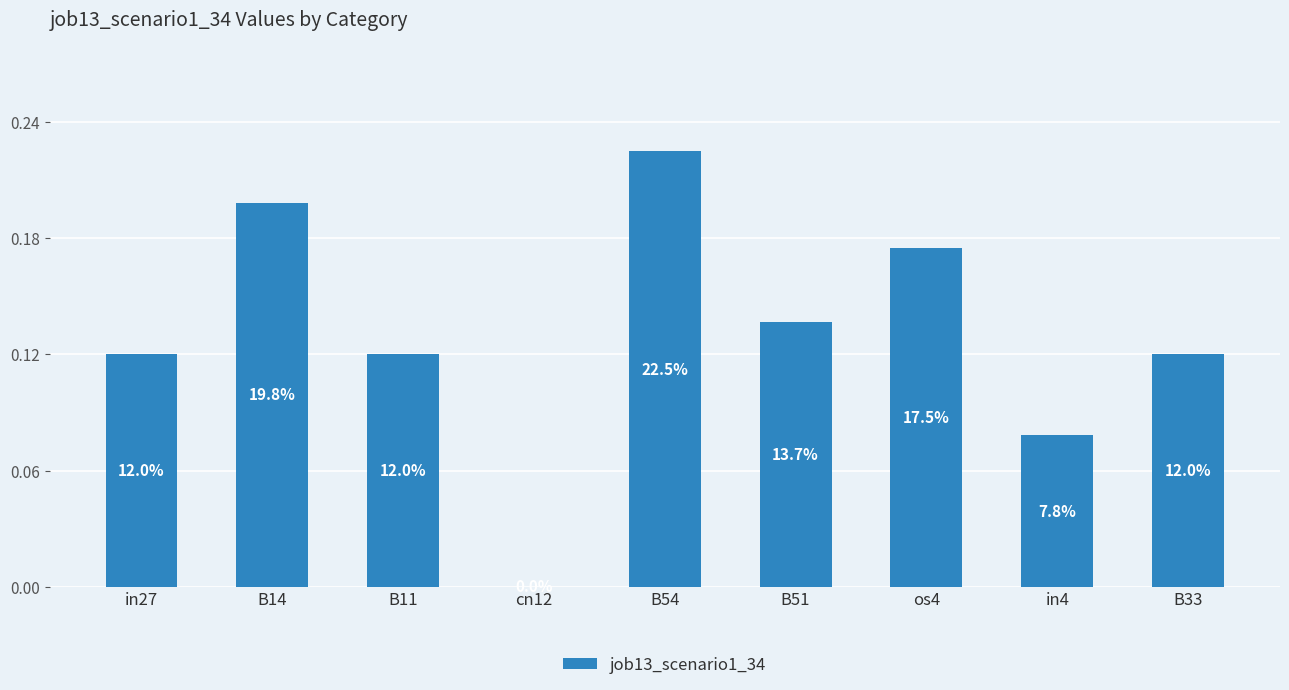

Reading left to right, list all the values displayed in this chart.

in27=0.1	B14=0.2	B11=0.1	cn12=0.0	B54=0.2	B51=0.1	os4=0.2	in4=0.1	B33=0.1